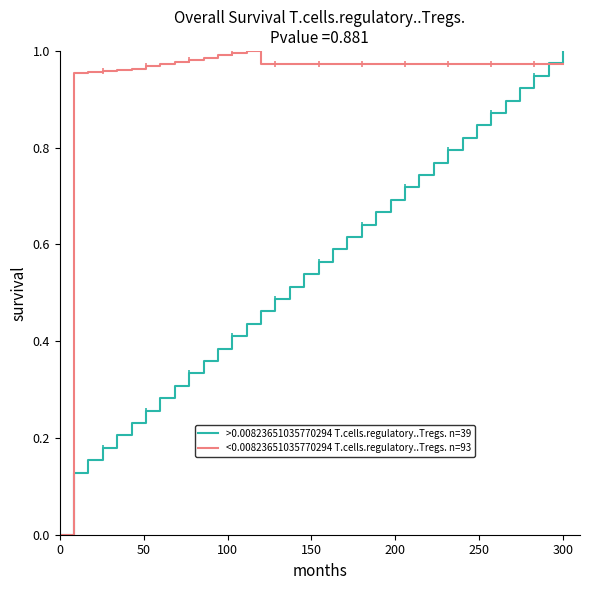

How many times do >0.00823651035770294 T.cells.regulatory..Tregs. n=39 and <0.00823651035770294 T.cells.regulatory..Tregs. n=93 cross each other?

1